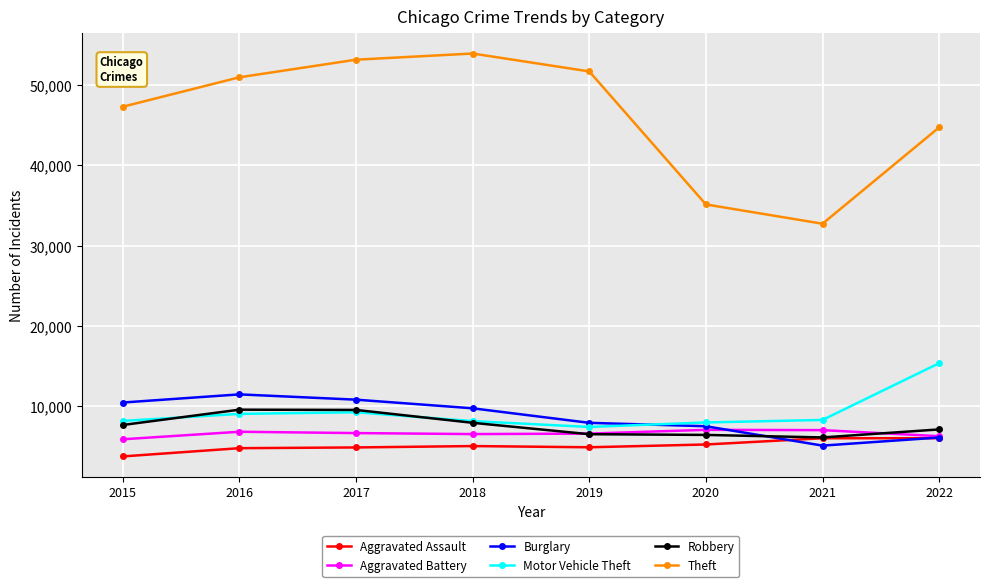

Does the chart display data point markers on the line(s)?

Yes